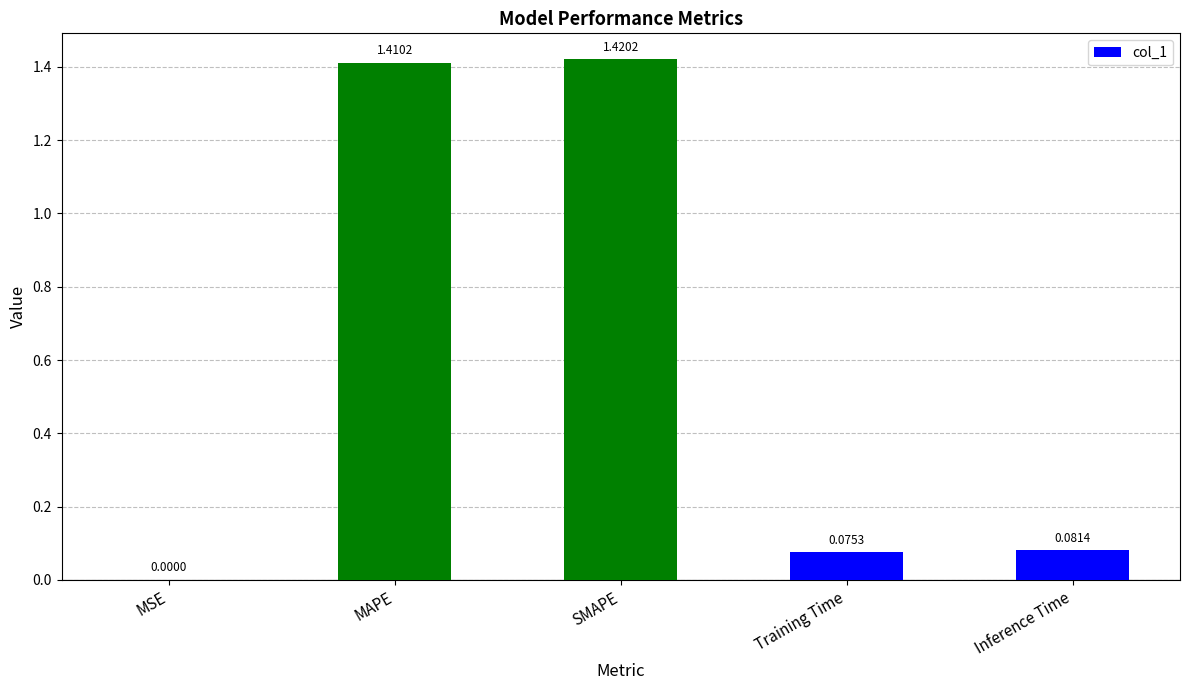

The chart shows a value of 0.7 at SMAPE. True or false?

False